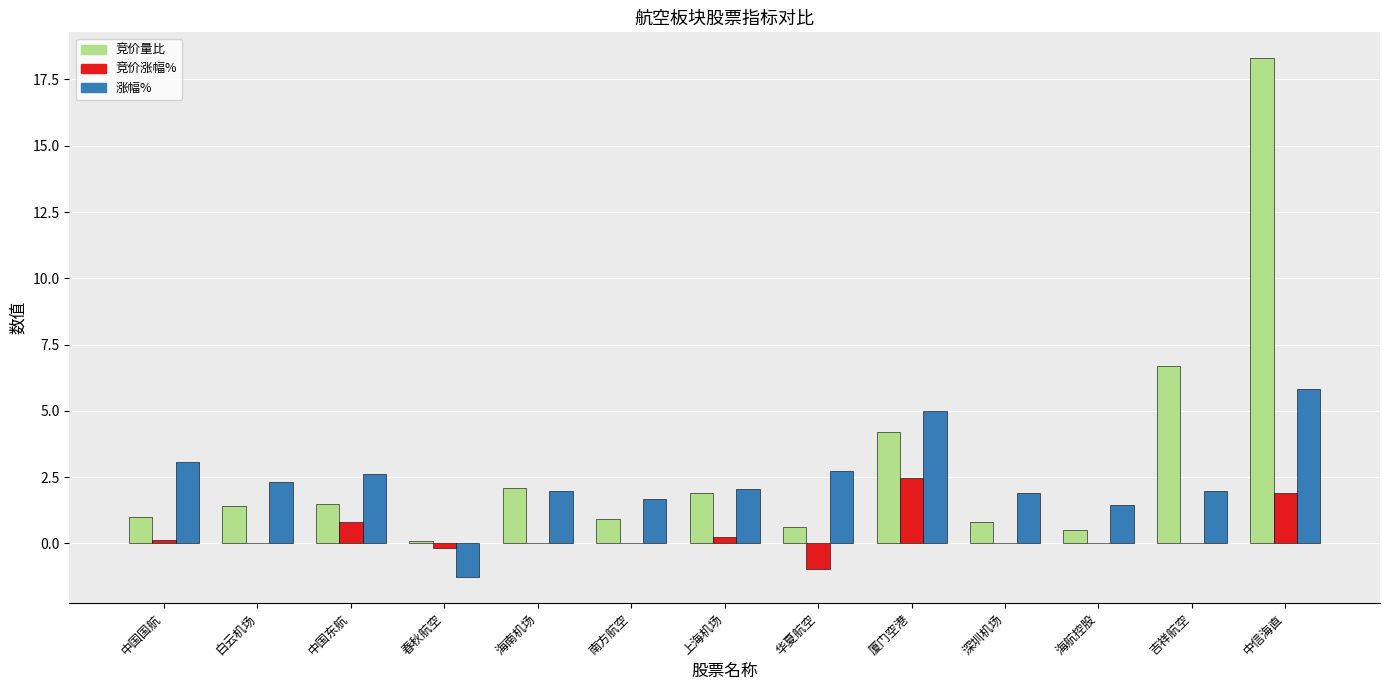

How many distinct data groups are displayed?

3